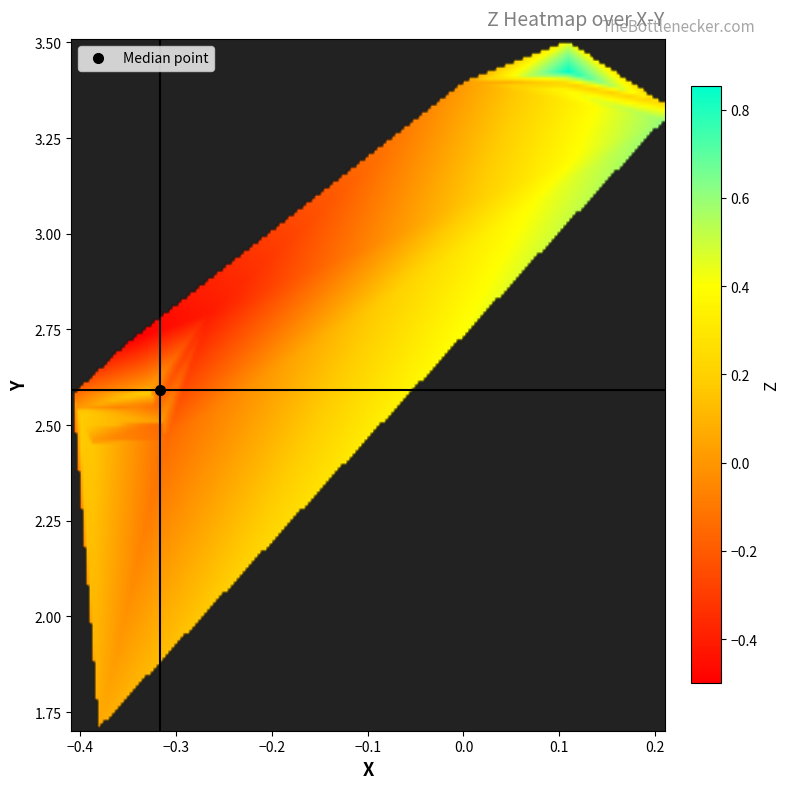

What is the difference between the maximum and minimum values in the z_values series?

1.4